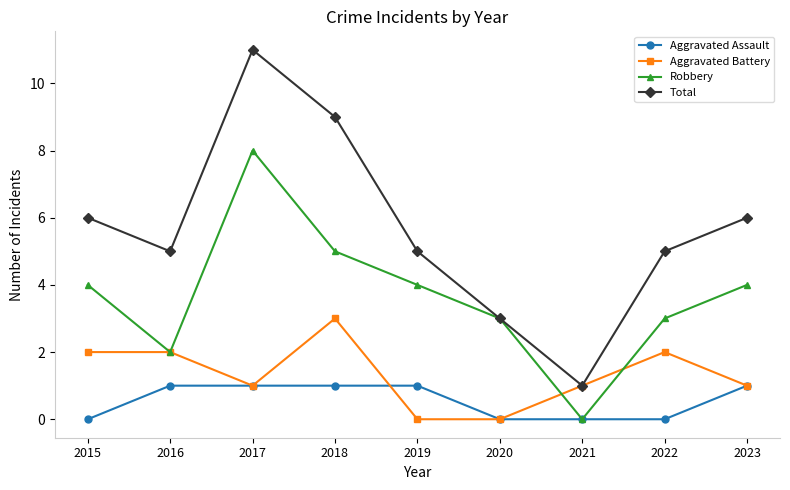

What is the sum of all Aggravated Assault values?

5